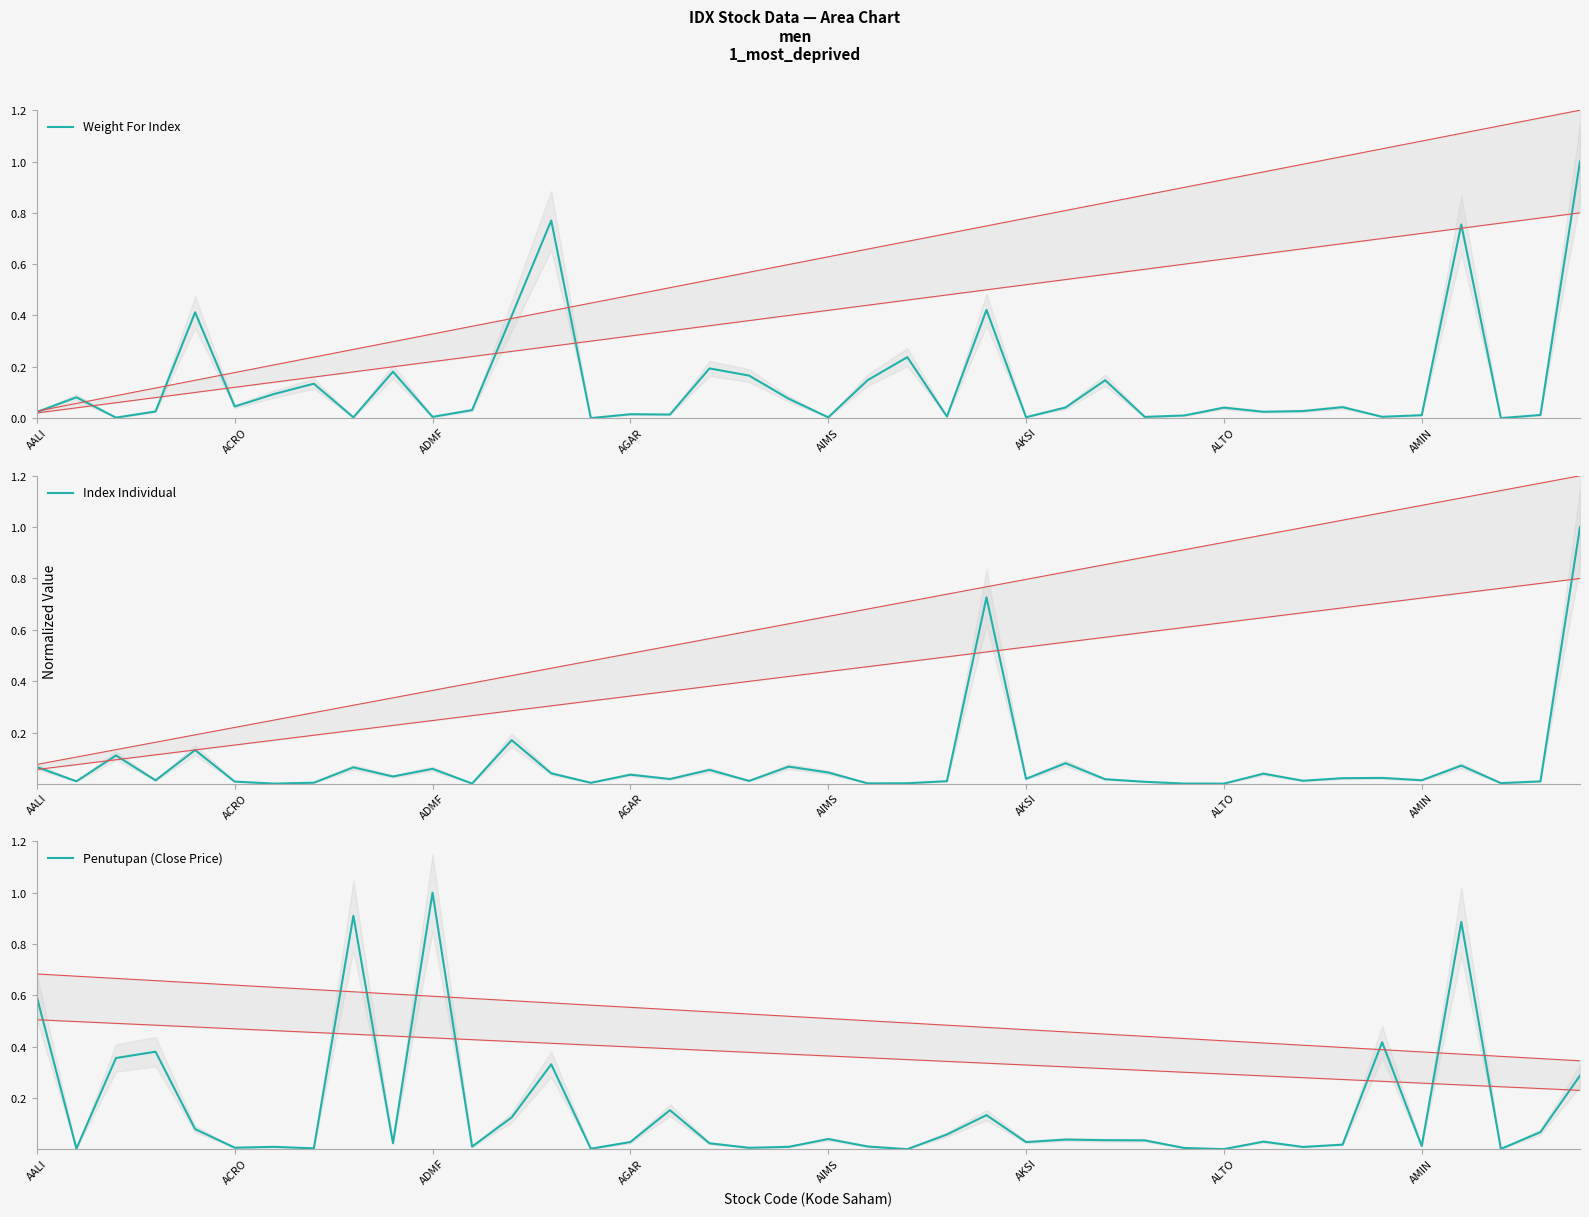

At 14, list the series in order from smallest to largest.

Weight For Index, Penutupan (Close Price), Index Individual